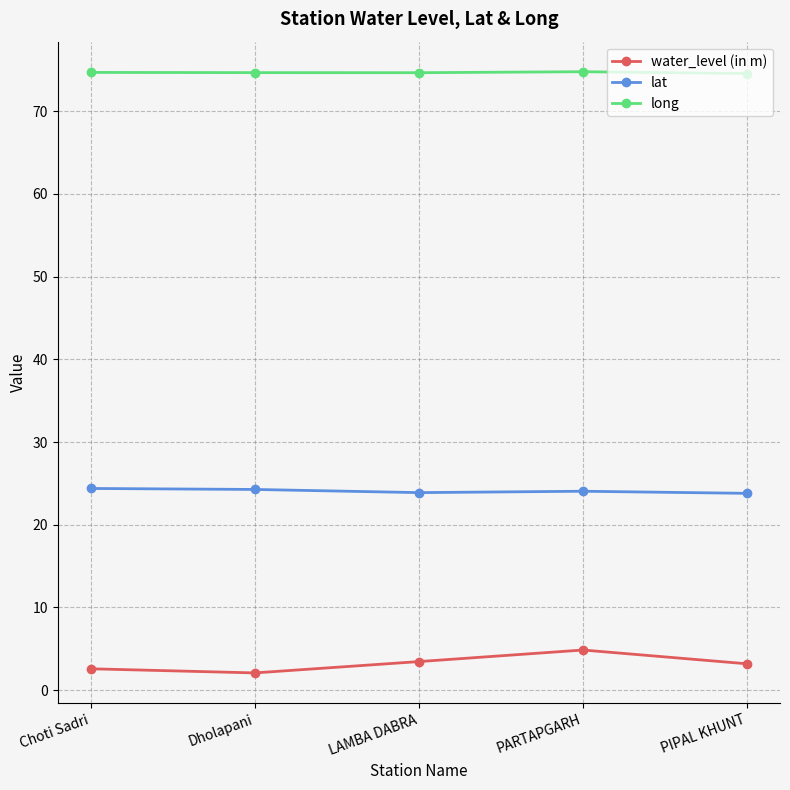

What is the difference between the water_level (in m) values at PARTAPGARH and PIPAL KHUNT?

1.7